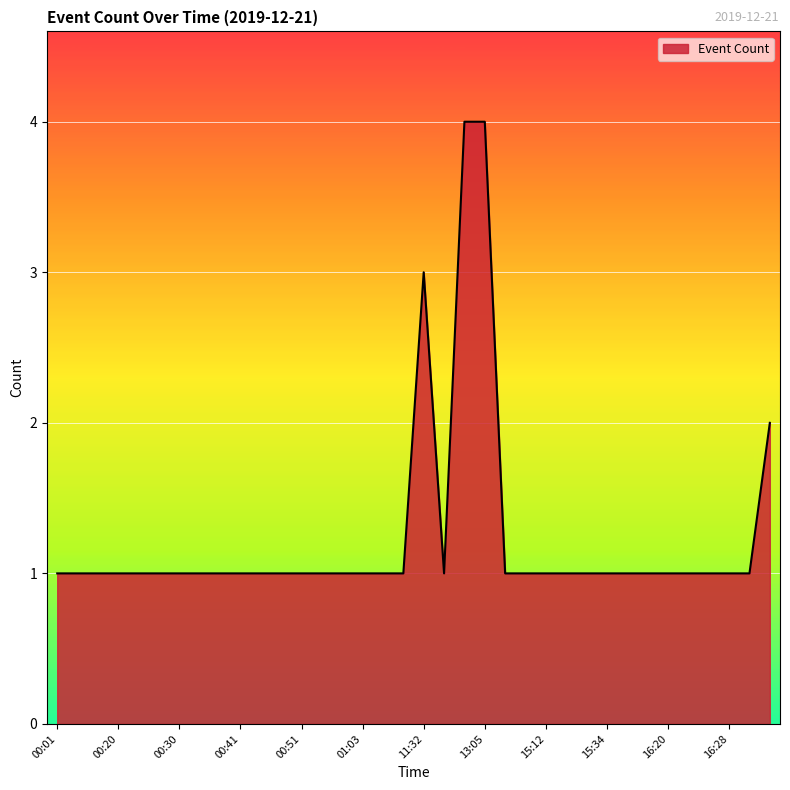

What is the difference between the maximum and minimum values?

3